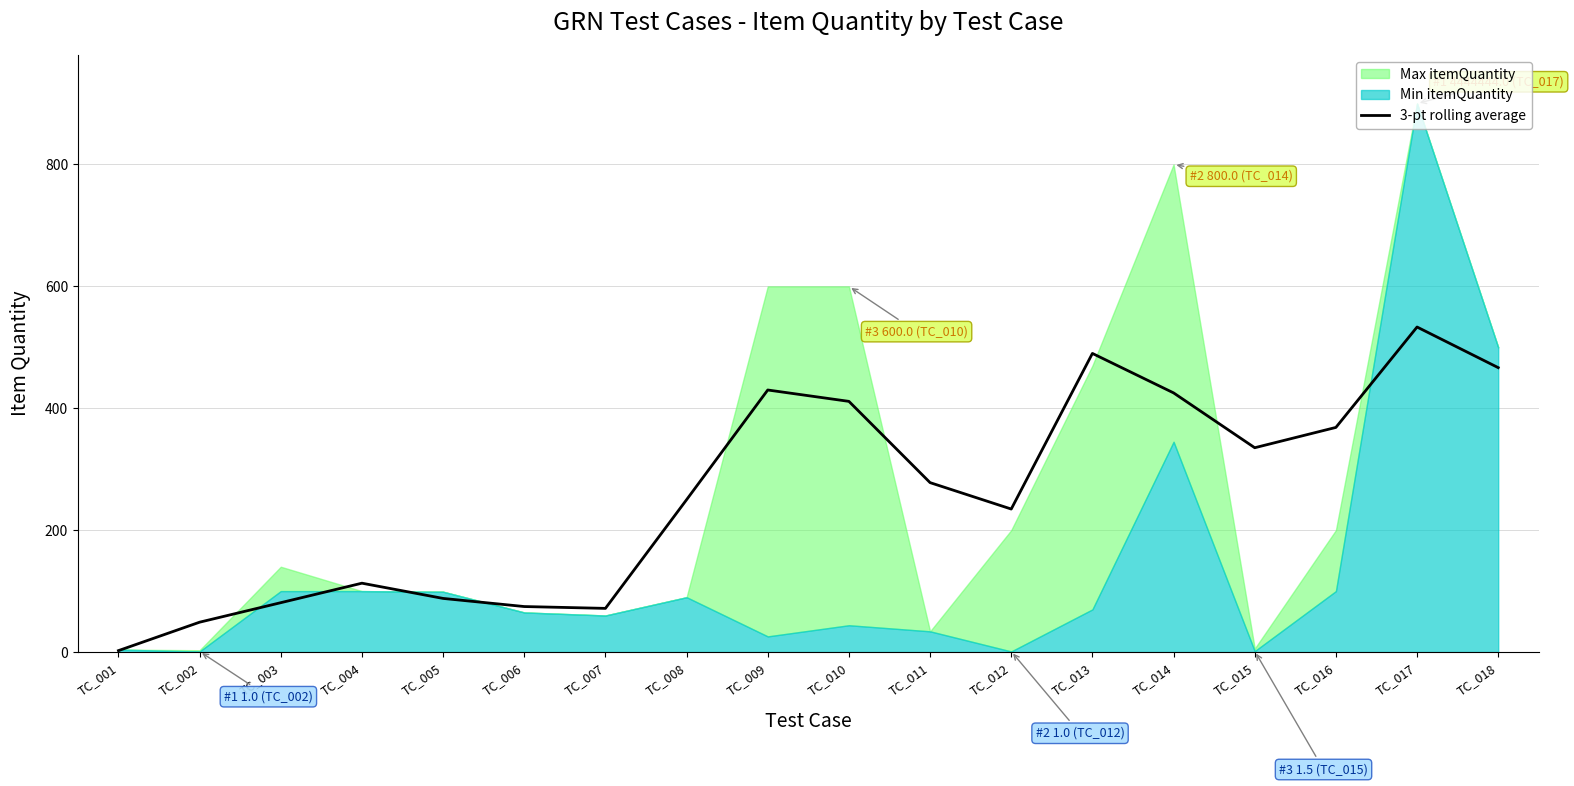

Reading left to right, what are all the values shown in this chart?

2.3	49.0	81.0	113.0	88.0	74.7	71.7	250.0	430.0	411.3	278.0	234.7	490.0	425.2	335.2	368.6	533.3	466.7